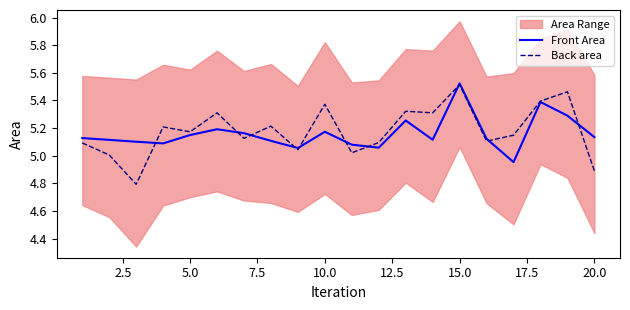

The value of Back area at 15.0 is 5.5. True or false?

True